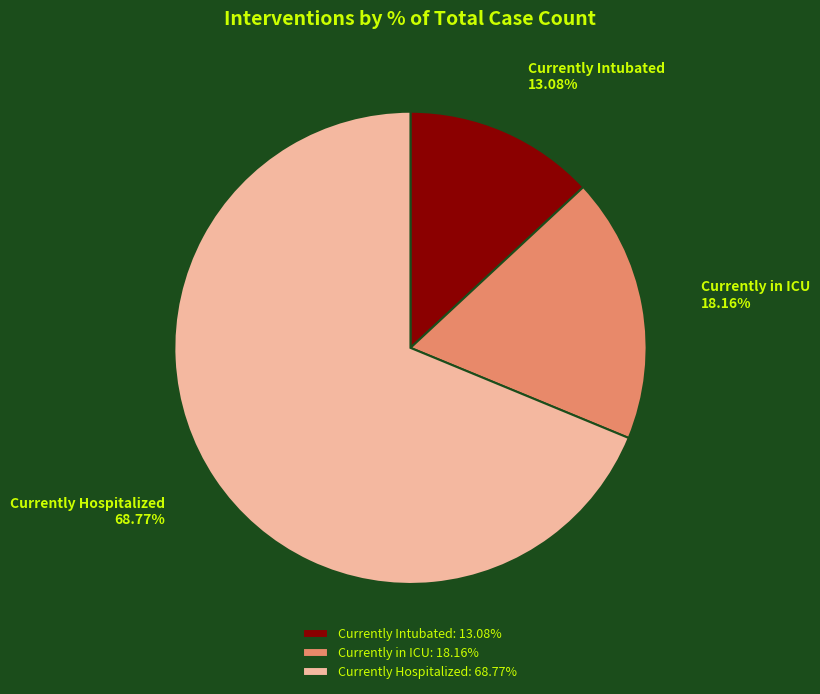

Which category has the smallest portion of the pie?

Currently Intubated